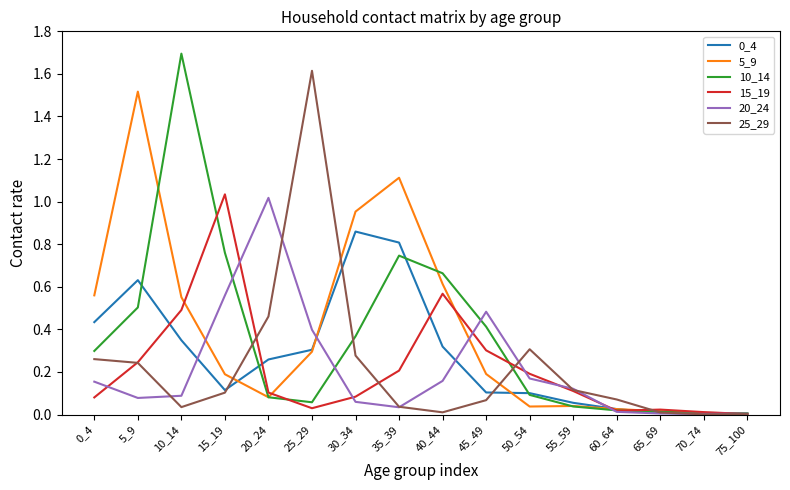

Is it true that 15_19 equals 0.8 at 10_14?

False